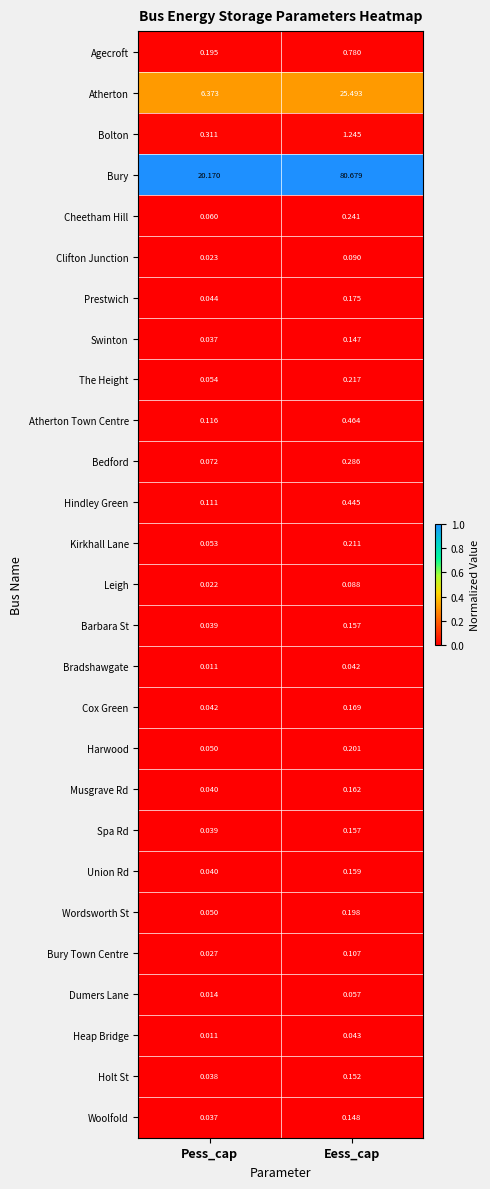

How many data points does each series have?

2